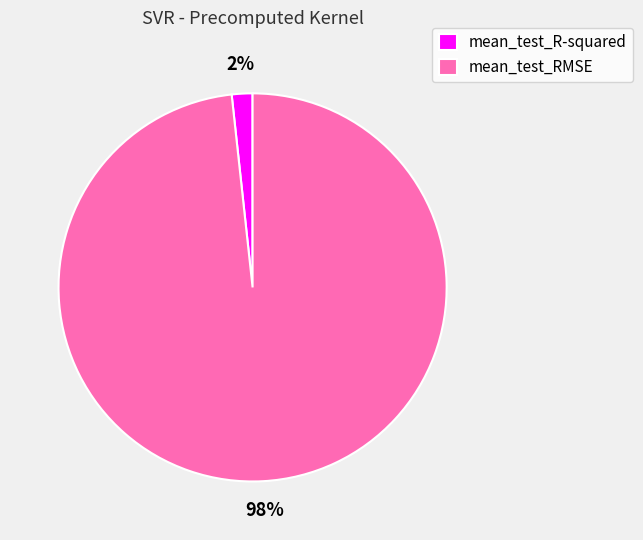

Which slice is the largest?

mean_test_RMSE